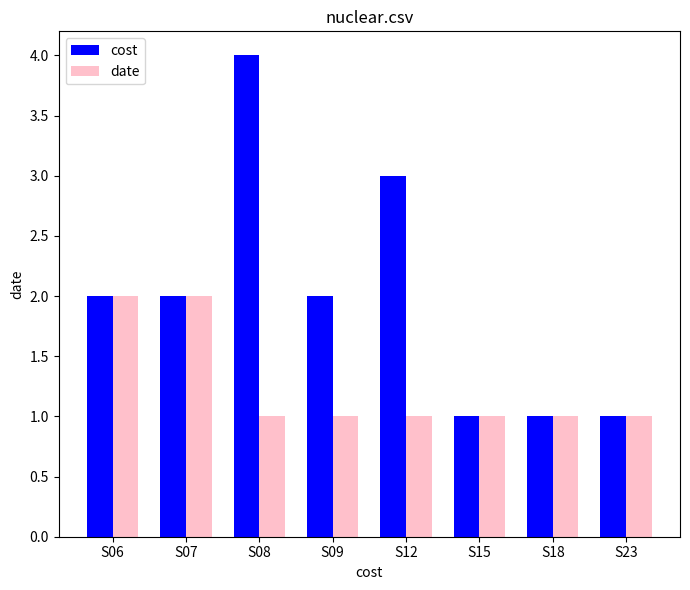

Are the bars horizontal?

No